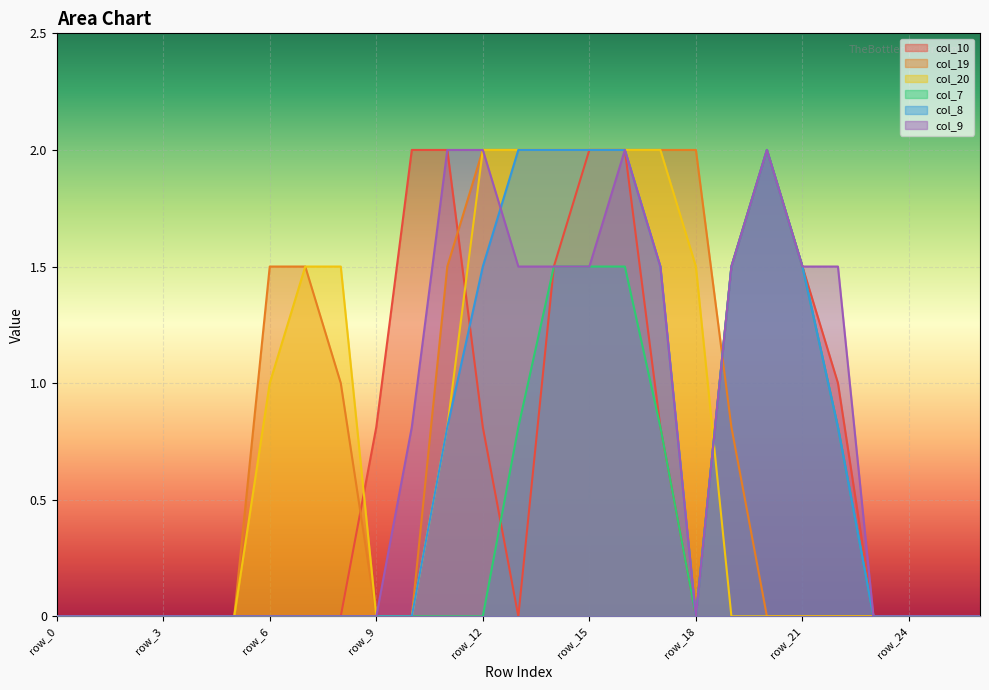

Which series has the widest spread of values?

col_10